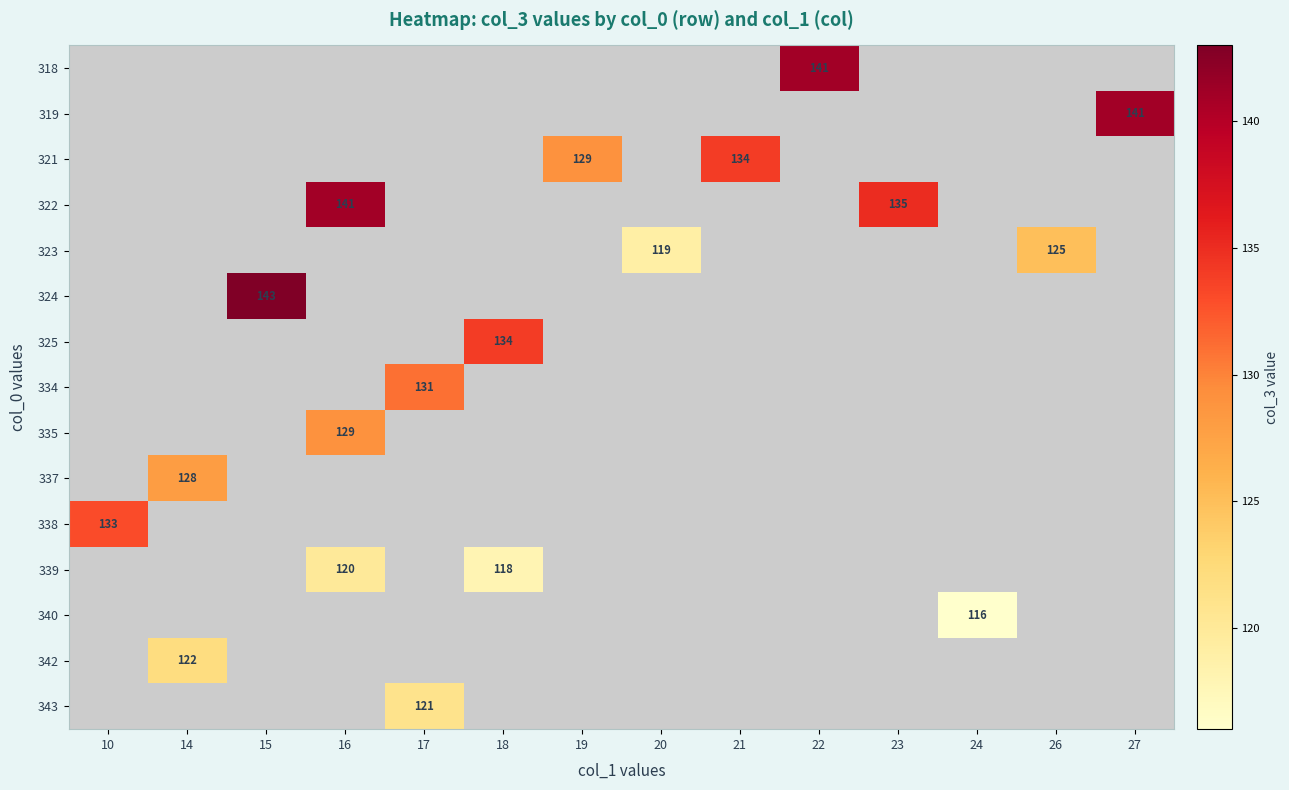

Which category has the lowest value across all series?

24